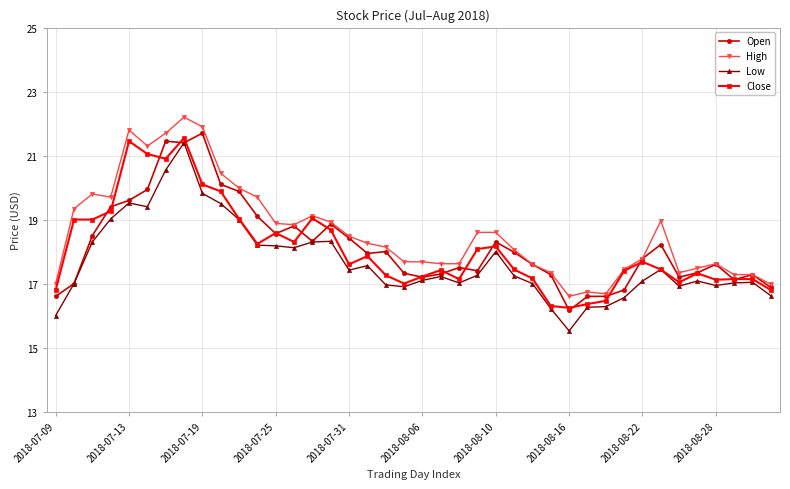

True or false: High has more than 0 points higher than both neighbors.

True